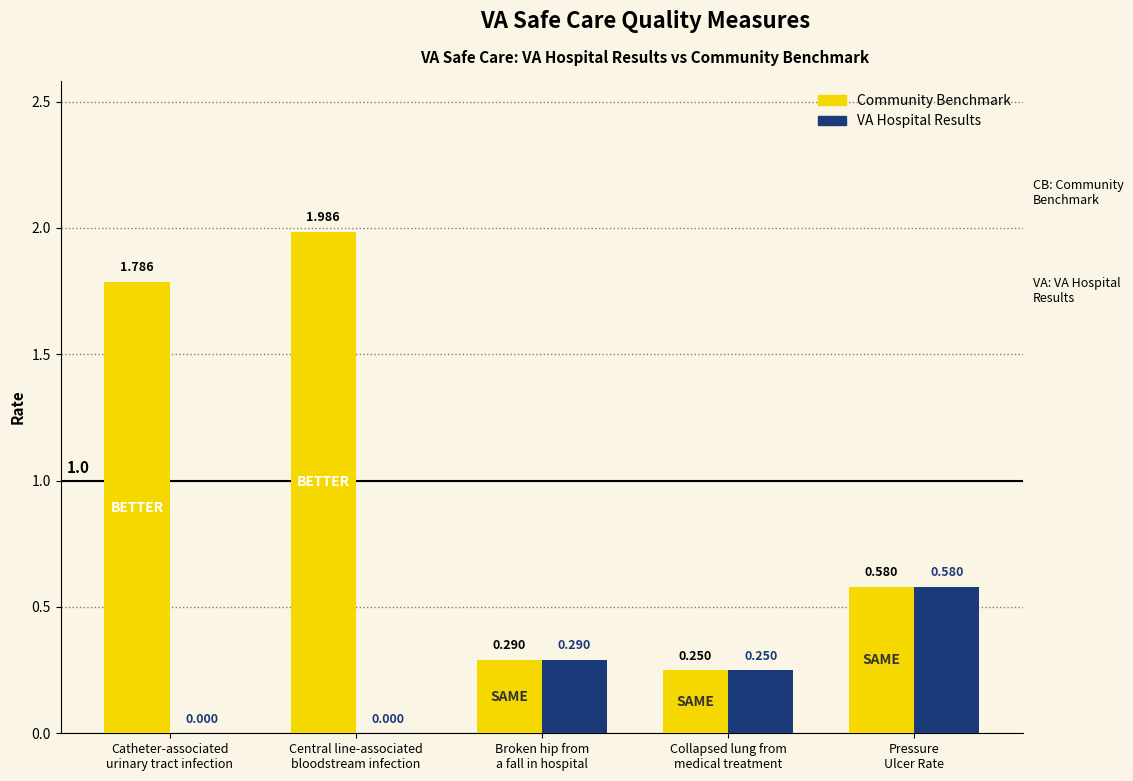

Which series has the largest total across all categories?

Community Benchmark